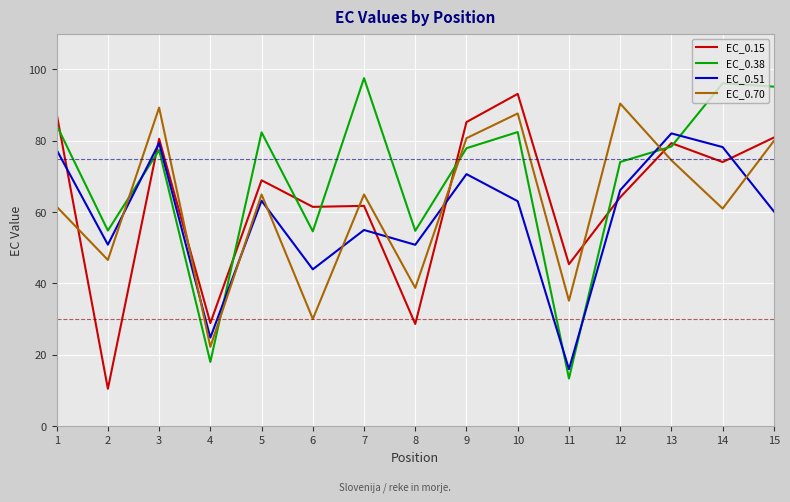

The value of EC_0.15 at 13 is 79.3. True or false?

True